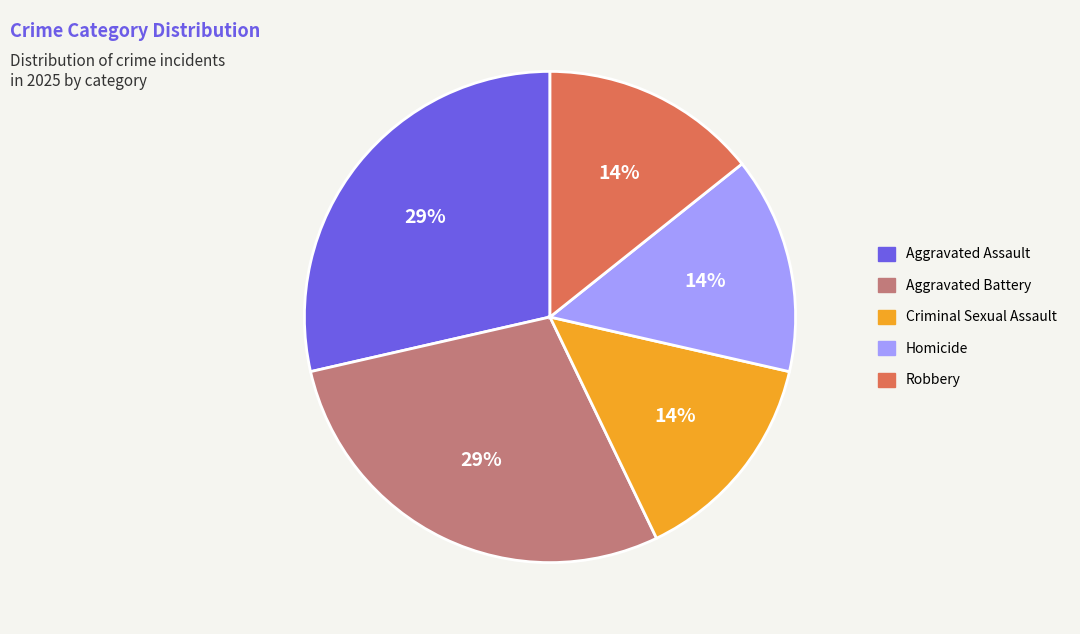

To the nearest percent, what percentage of the pie is Criminal Sexual Assault?

14%